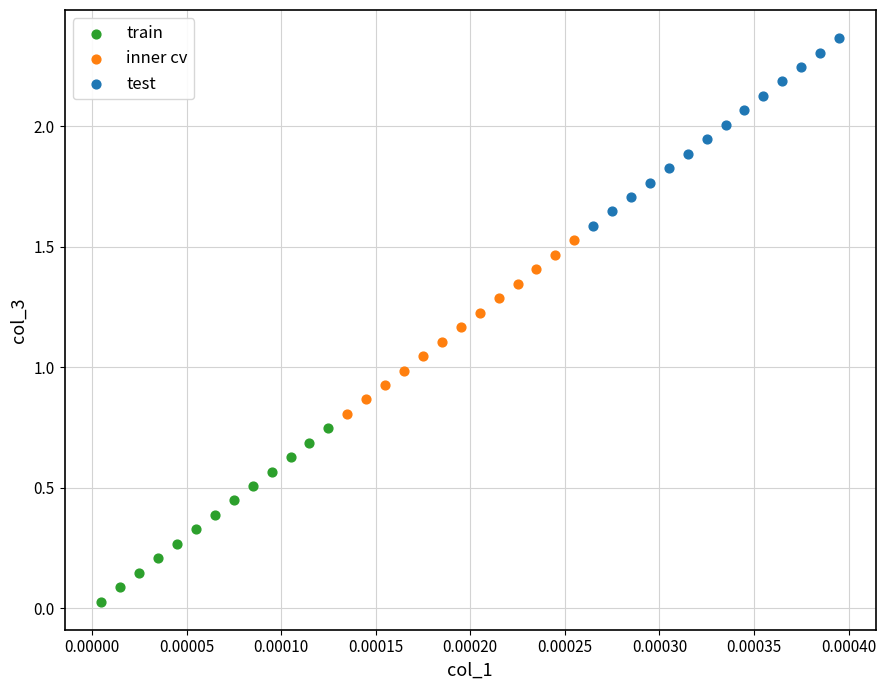

Which series contains the lowest Y value?

train